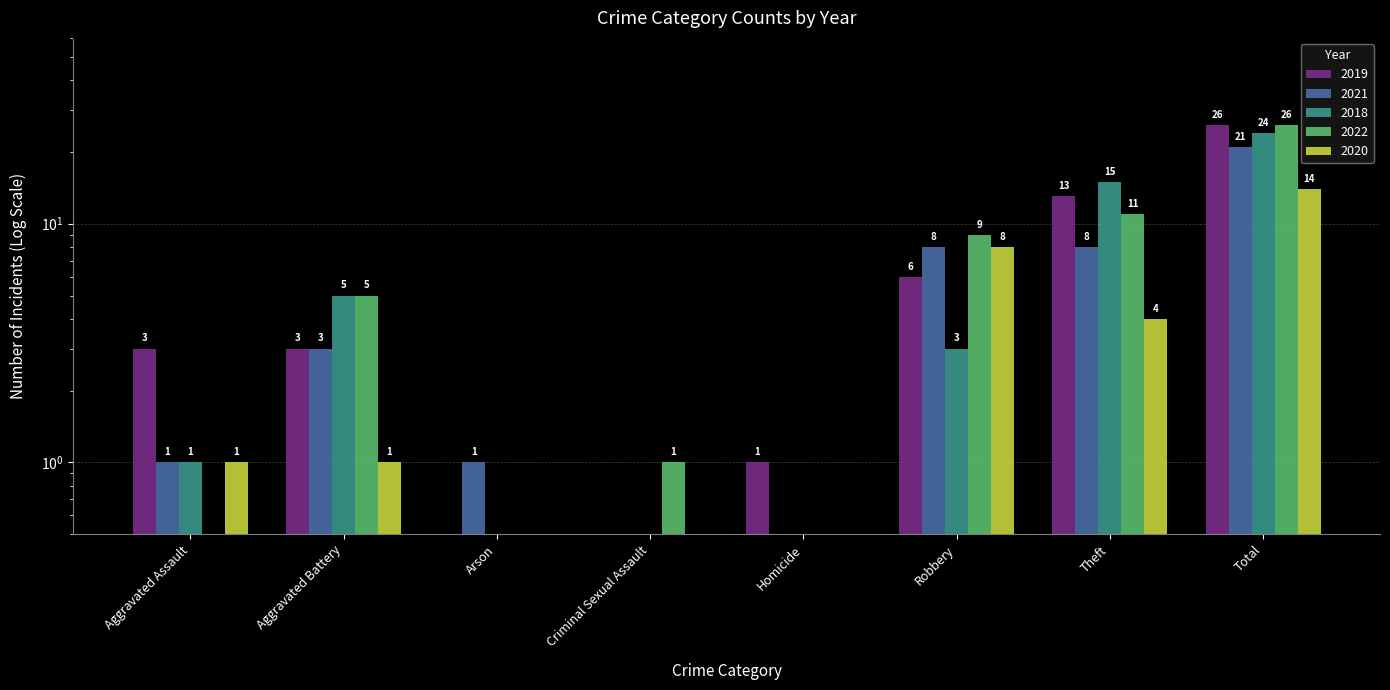

List the labels in order of 2021 value, largest first.

Total, Robbery, Theft, Aggravated Battery, Aggravated Assault, Arson, Criminal Sexual Assault, Homicide